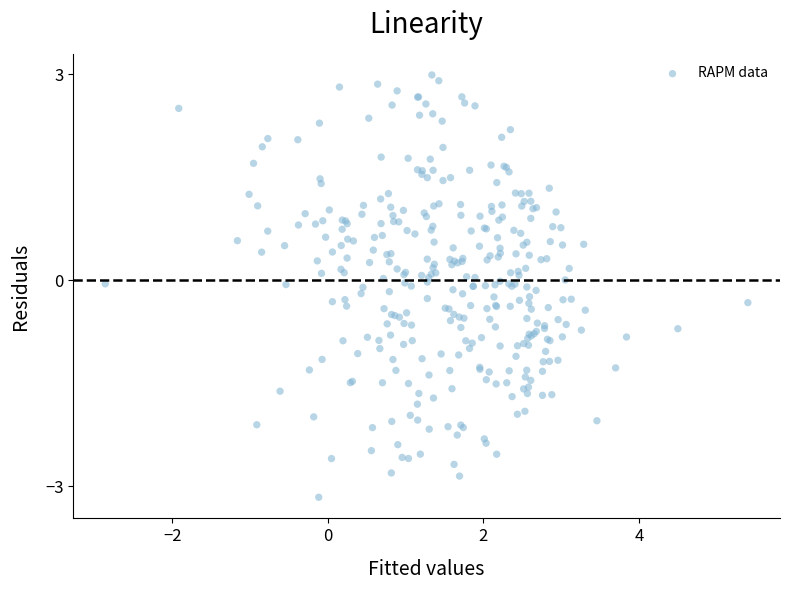

What is the range of X values (max minus min)?

8.3